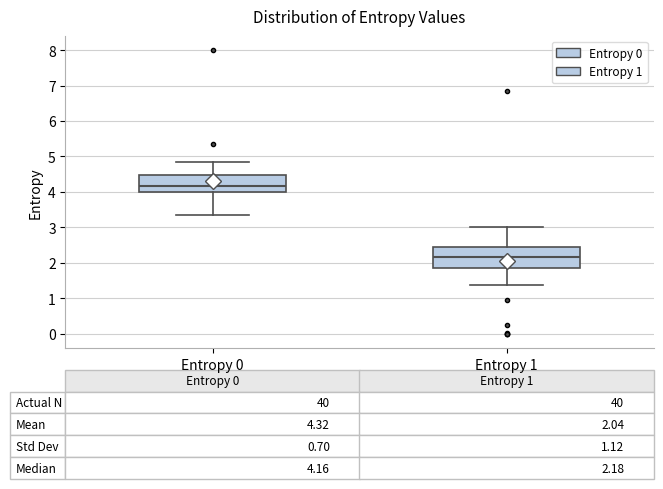

Which box's median line is the lowest?

Entropy 1